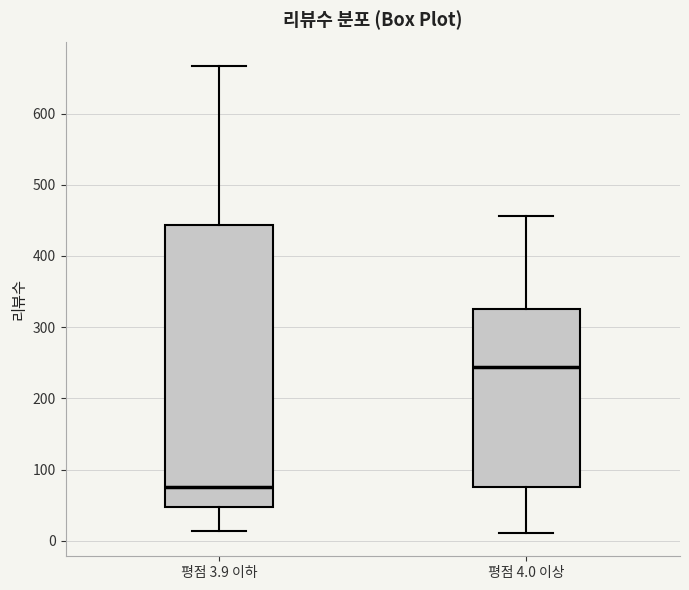

Where is the lower edge of the box for 평점 3.9 이하 on the y-axis? The values are not printed on the chart, so give them approximately, as read against the axis.

50